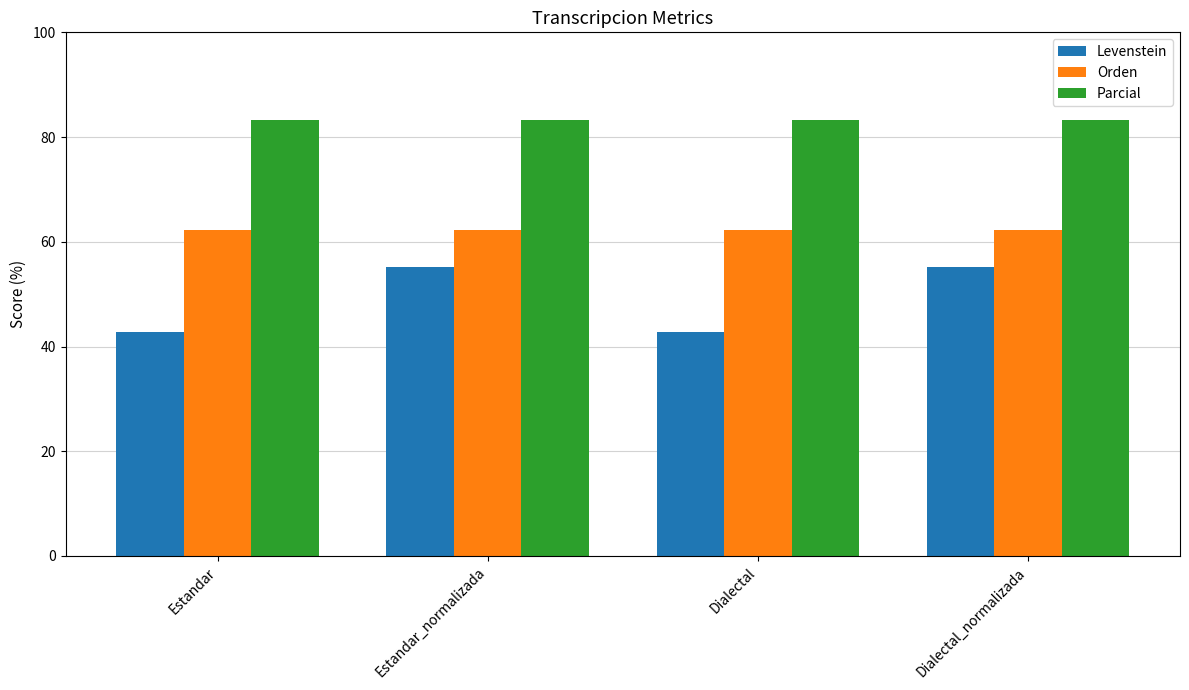

How many bars are there in each group?

3